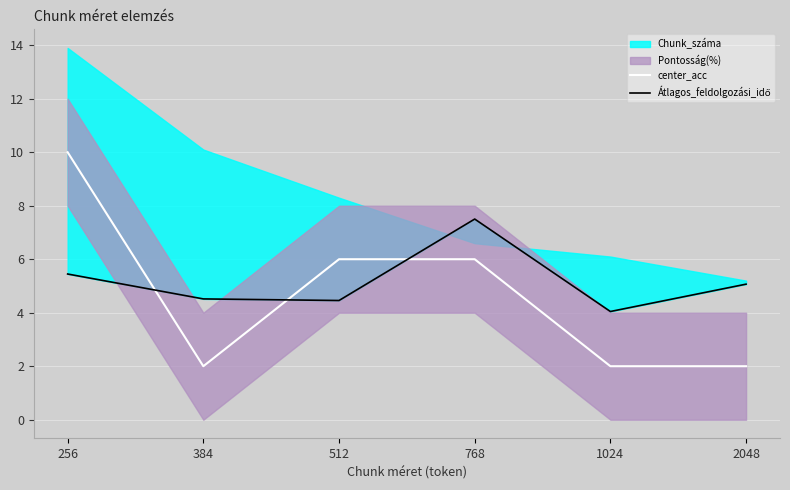

Reading left to right, extract all data points from this chart.

center_acc: 256=10.0	384=2.0	512=6.0	768=6.0	1024=2.0	2048=2.0
Átlagos_feldolgozási_idő: 256=5.4	384=4.5	512=4.5	768=7.5	1024=4.0	2048=5.1